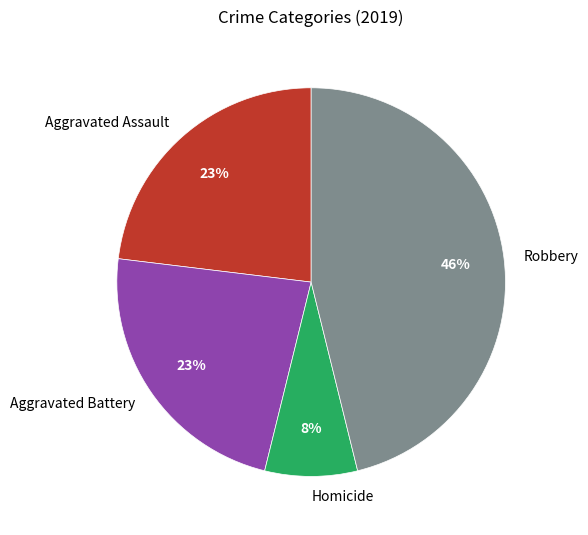

True or false: Aggravated Battery accounts for 23% of the total.

True